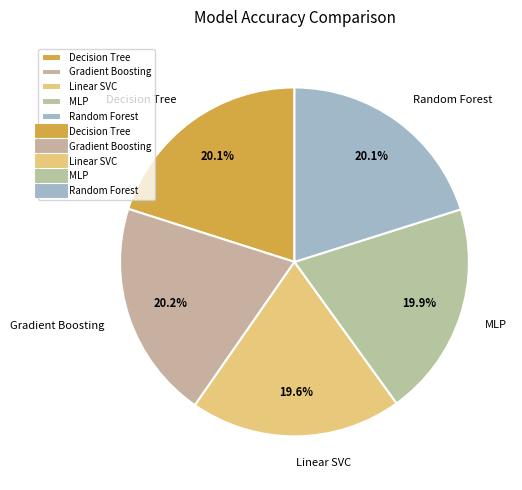

What is the total percentage of Random Forest and Linear SVC?

39.7%